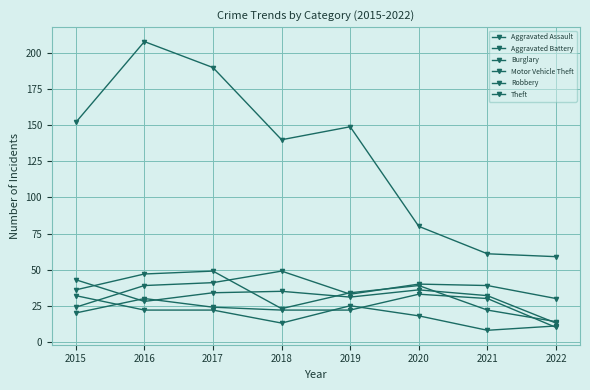

True or false: Aggravated Assault and Robbery cross at least once.

True